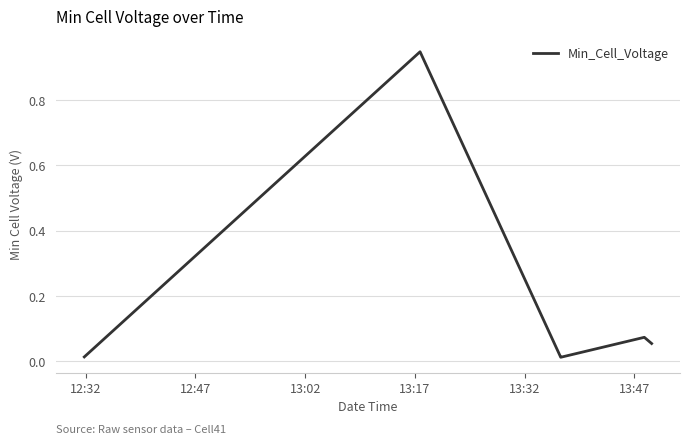

True or false: the data has more than 0 interior local peaks.

True